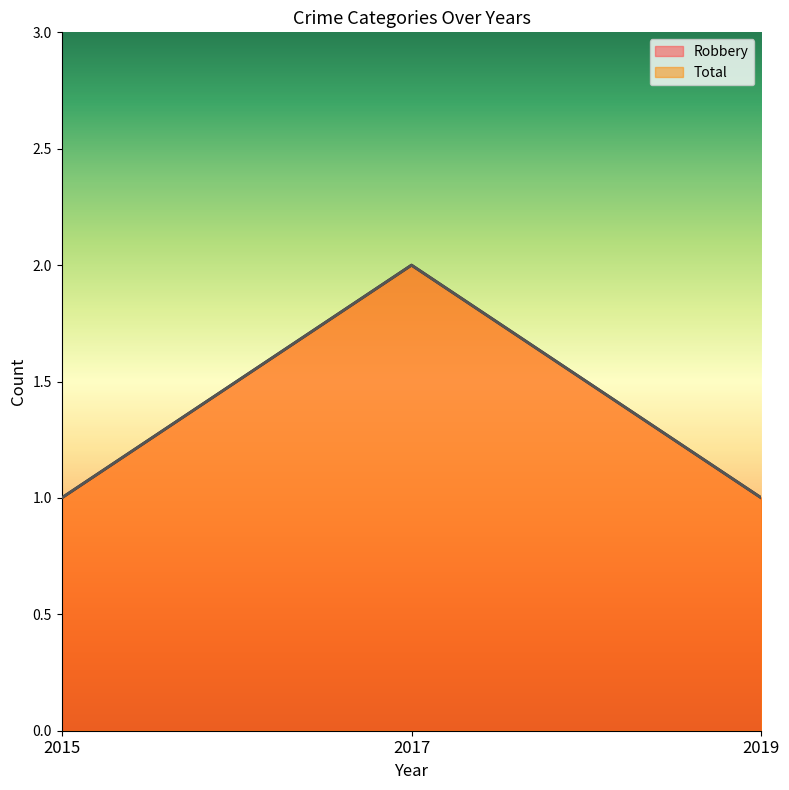

At 2019, list the series in order from largest to smallest.

Robbery, Total